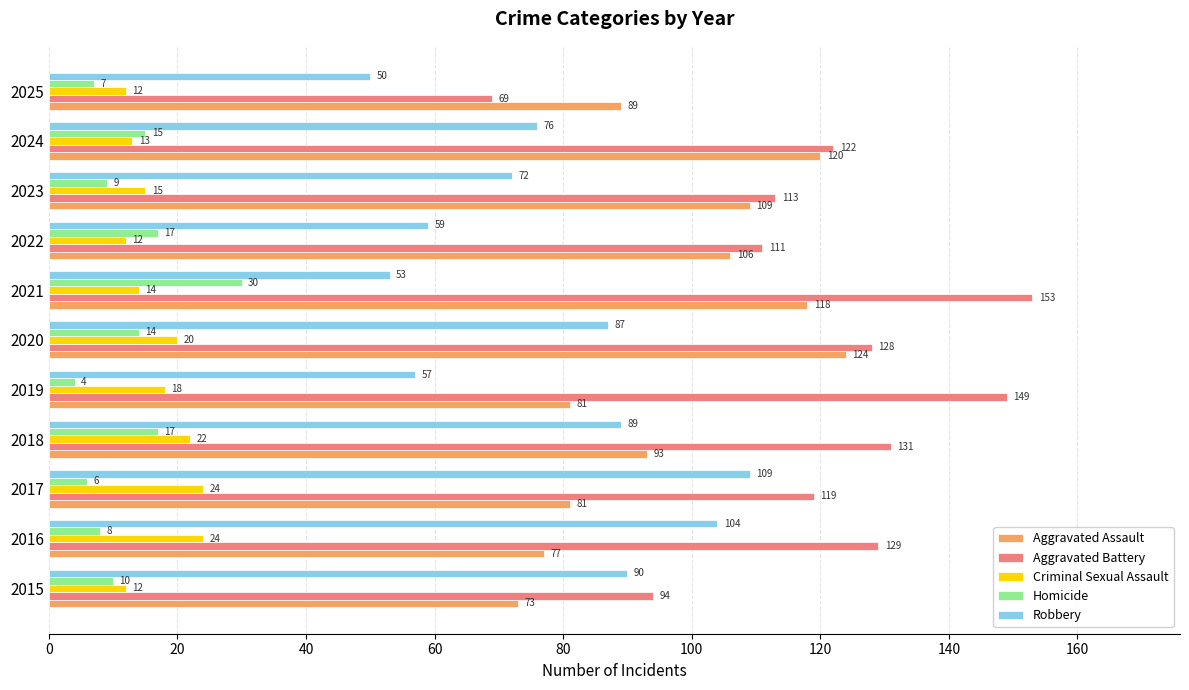

How many values in the Homicide series are below 10?

5